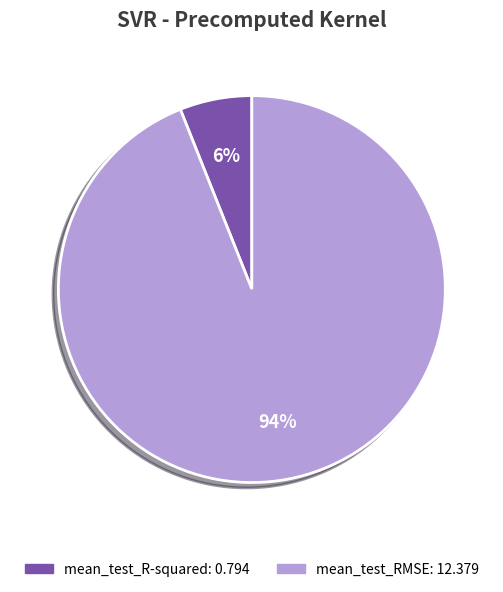

Which slice is the largest?

mean_test_RMSE